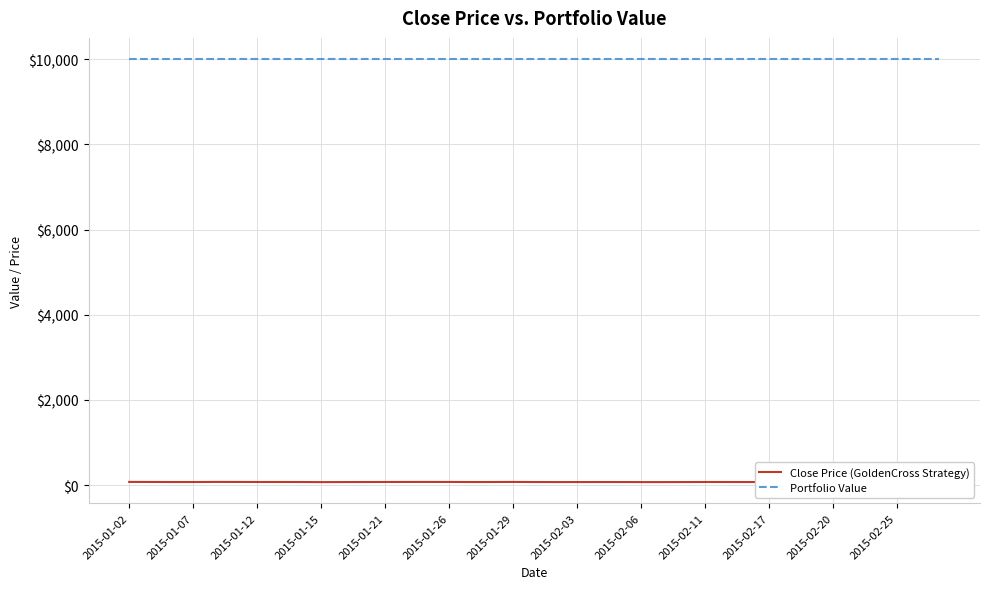

True or false: Portfolio Value and Close Price (GoldenCross Strategy) intersect in this chart.

False